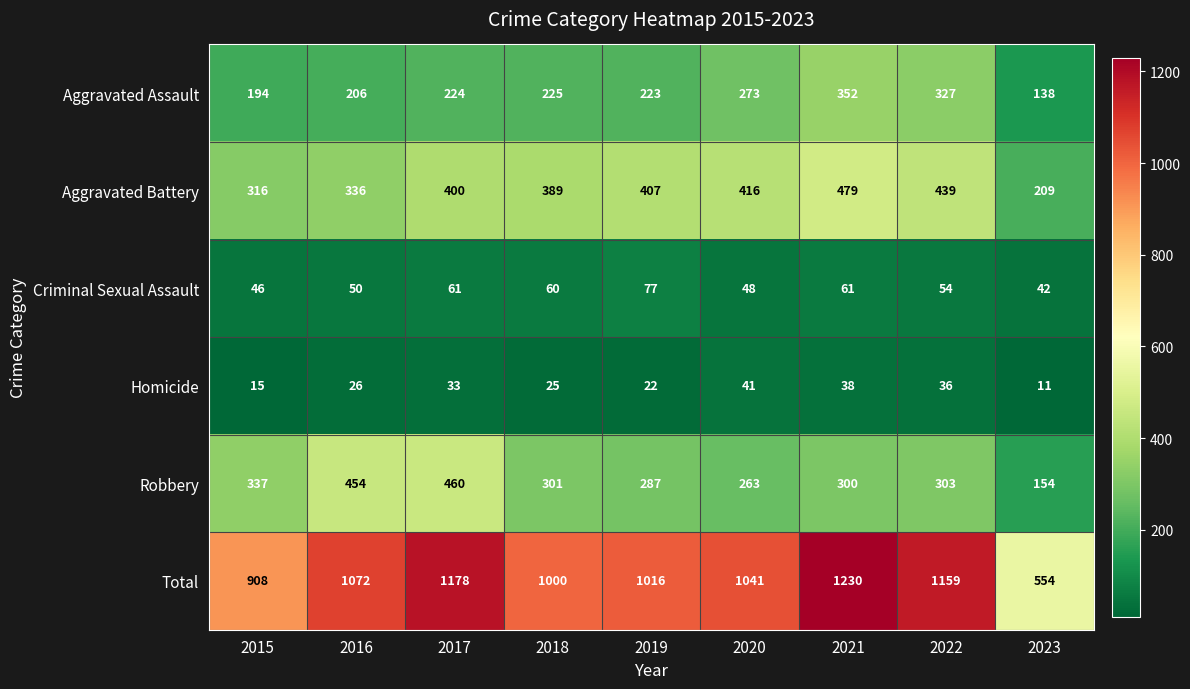

What is the total value across all series at 2018?

2000